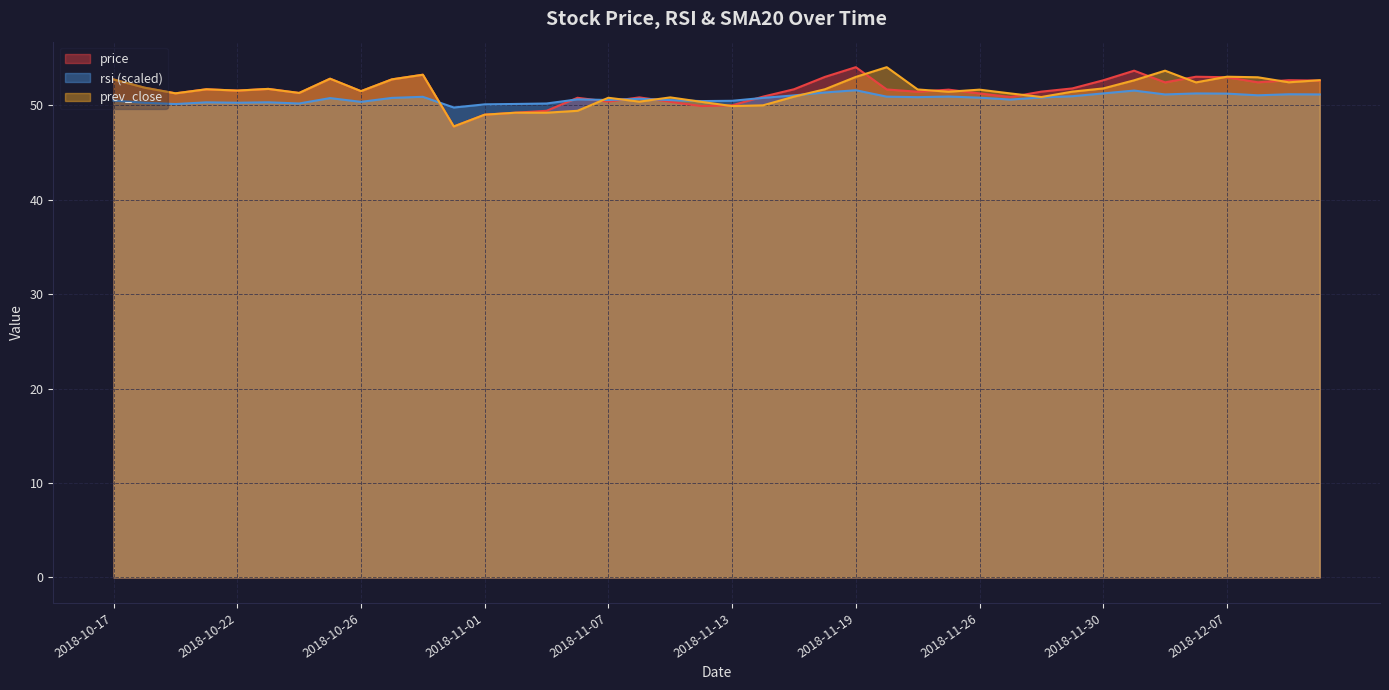

Which category has the lowest value in the price series?

2018-10-31